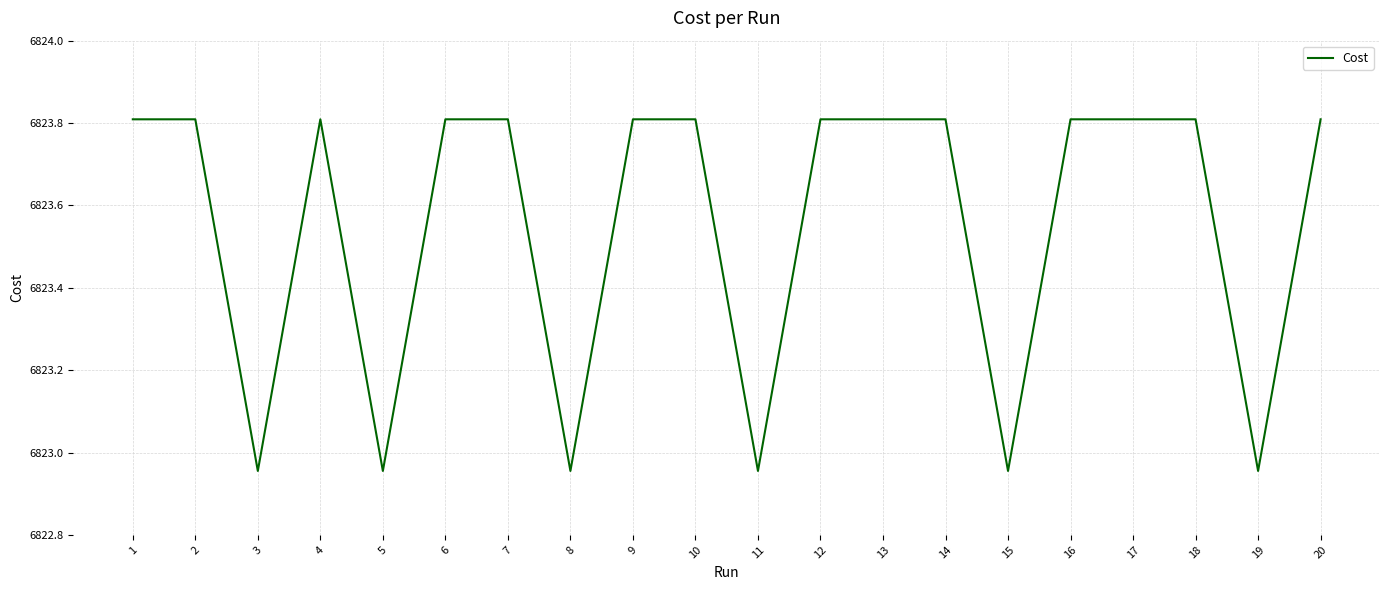

What is the greatest value displayed?

6823.8